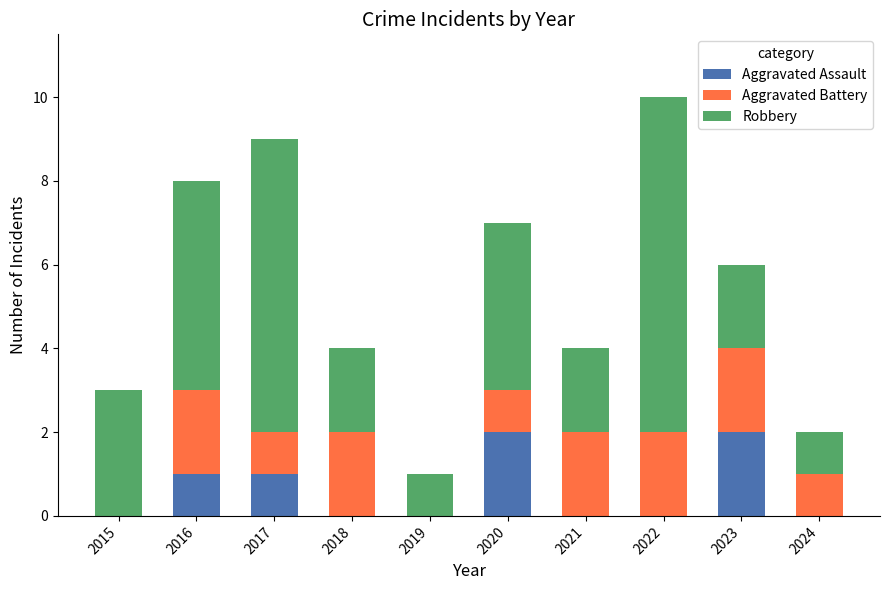

True or false: Aggravated Assault has a value of 0 at 2022.

True